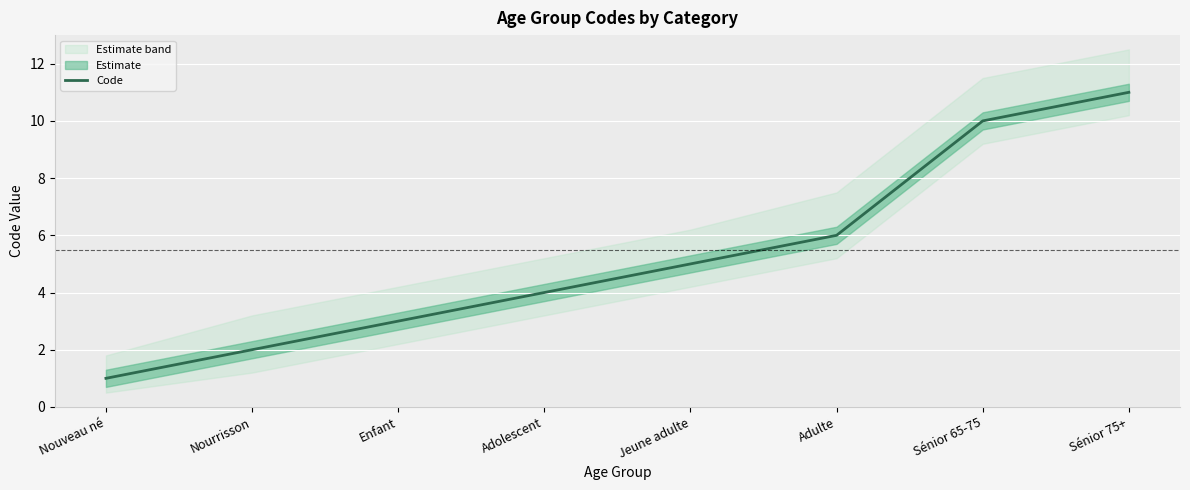

Reading left to right, what are all the values shown in this chart?

Nouveau né=1	Nourrisson=2	Enfant=3	Adolescent=4	Jeune adulte=5	Adulte=6	Sénior 65-75=10	Sénior 75+=11